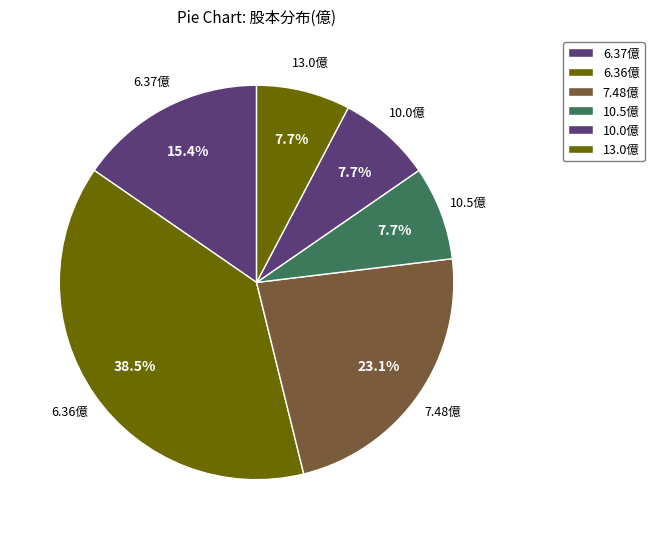

How many segments does this pie chart have?

6